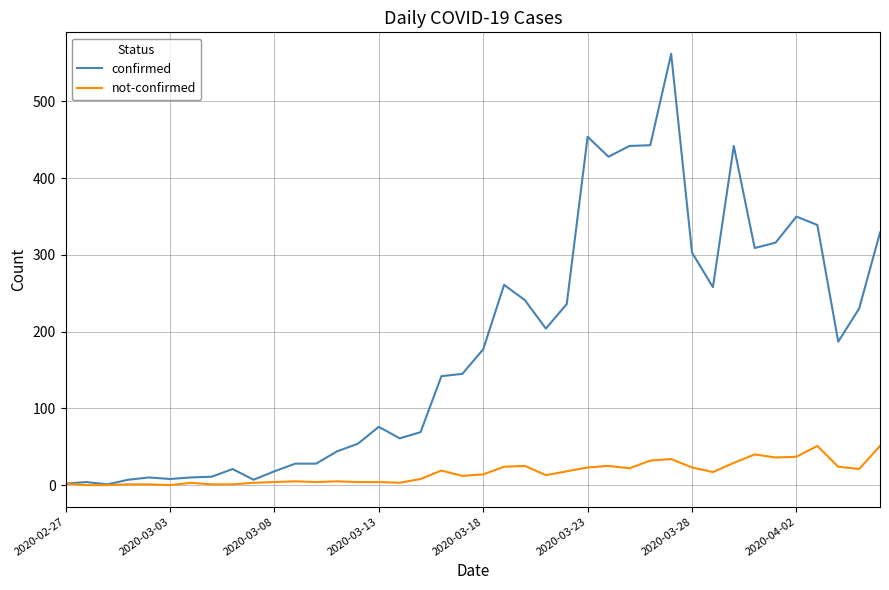

What is the difference between the maximum and minimum values in the not-confirmed series?

51